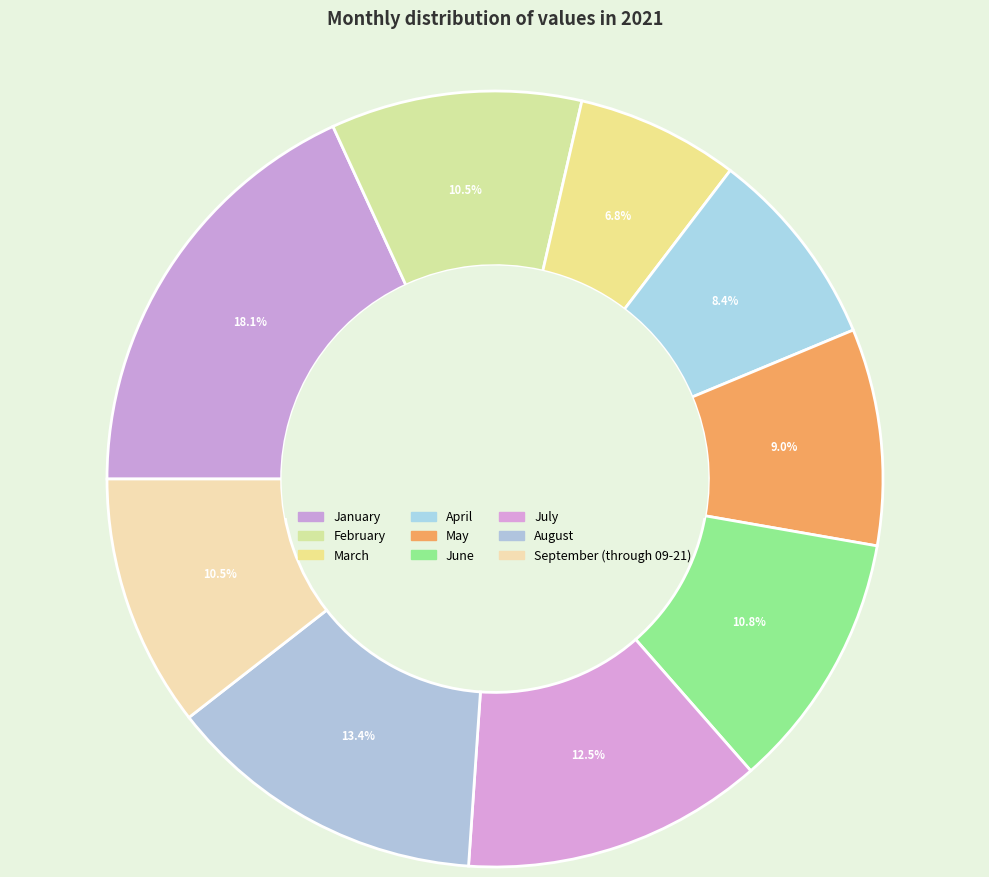

Which category has the biggest portion of the pie?

January